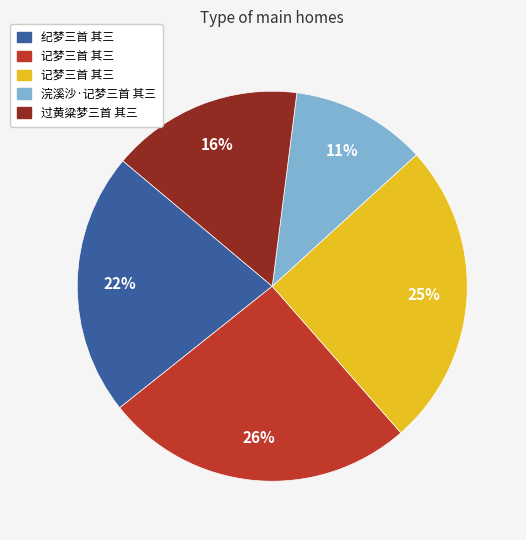

To the nearest percent, what is the difference between the largest and smallest slice percentages?

15%